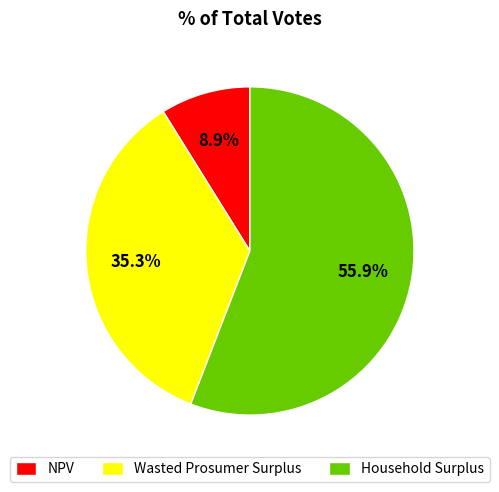

To the nearest percent, what portion does Household Surplus represent?

56%